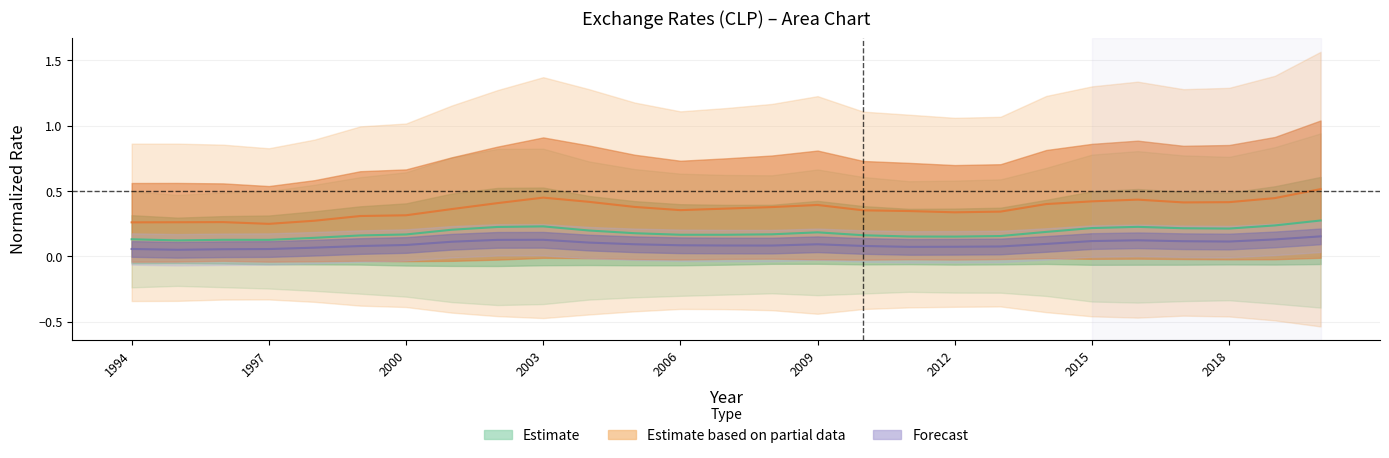

The value of Dírham (Emiratos Árabes Unidos) at 2013 is 0.2. True or false?

False